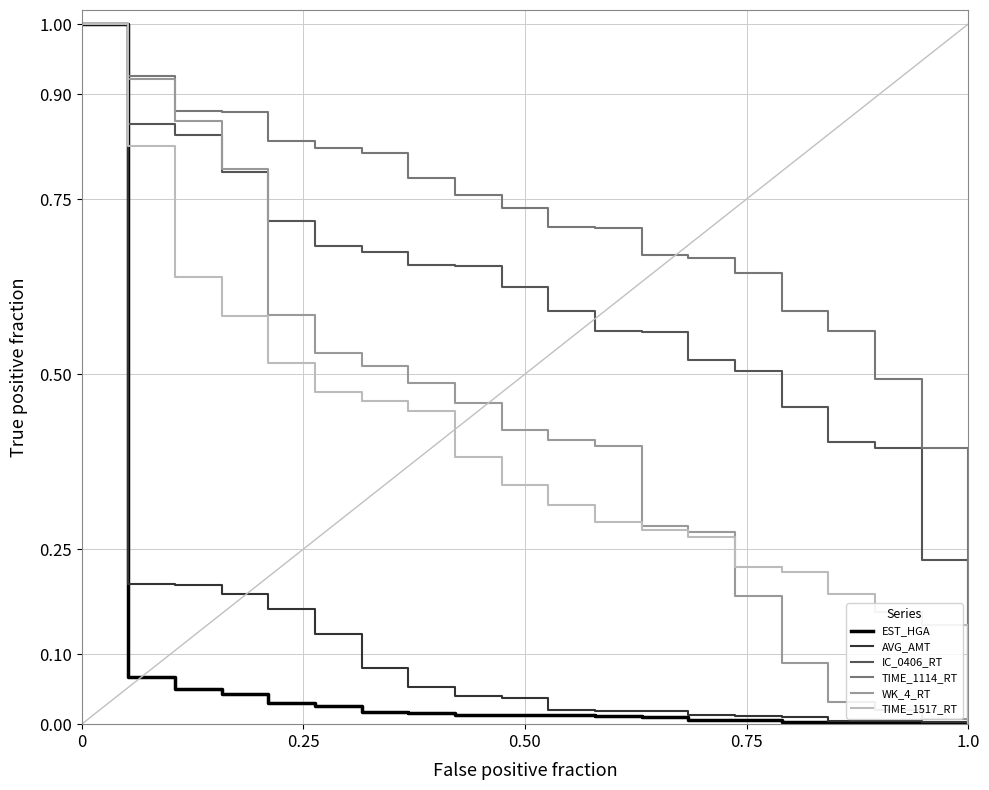

What is the maximum value for TIME_1517_RT?

1.0